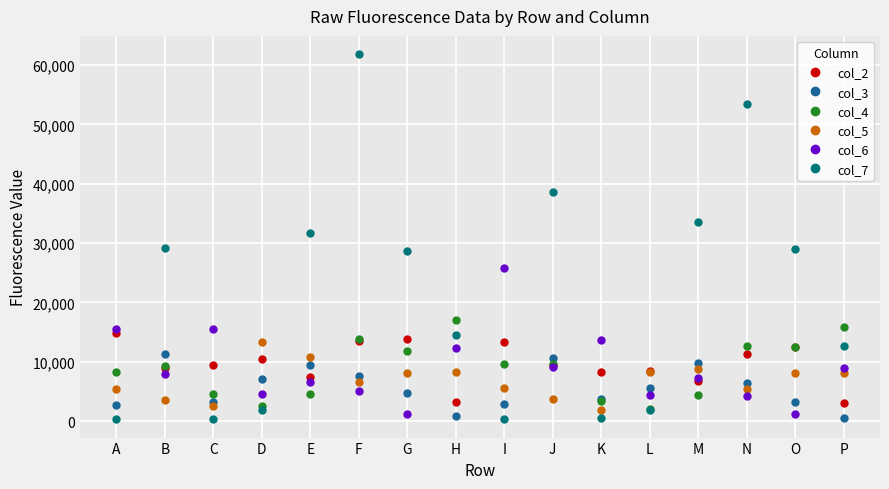

True or false: col_5 has a value of 8289 at H.

True